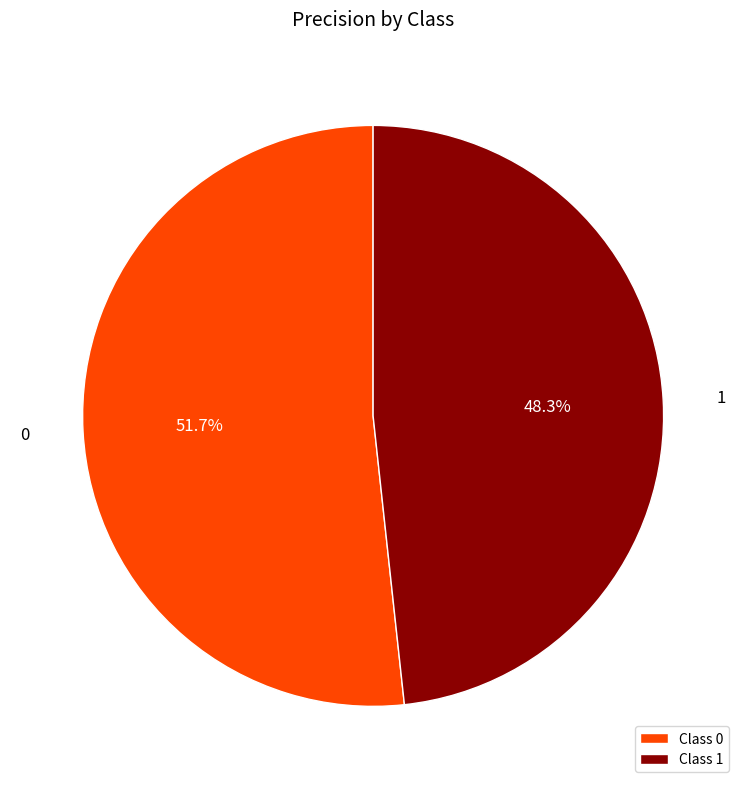

Rank the categories by value from highest to lowest.

0, 1